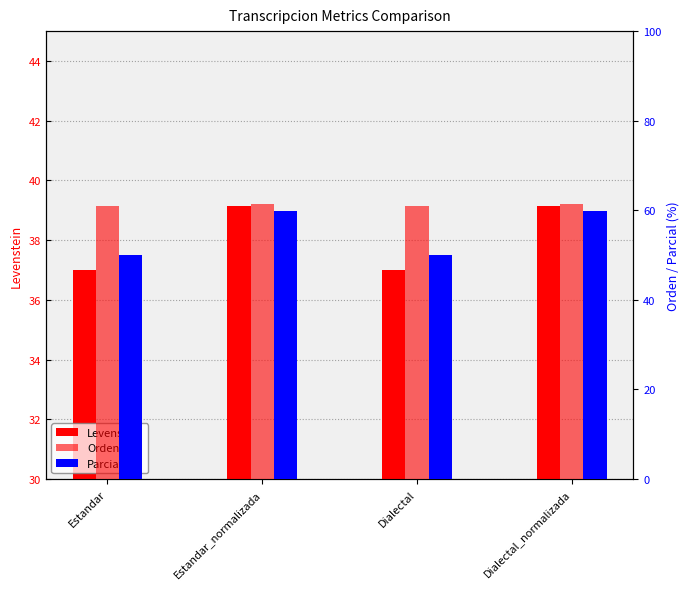

Rank the series by their maximum value, from highest to lowest.

Orden, Parcial, Levenstein